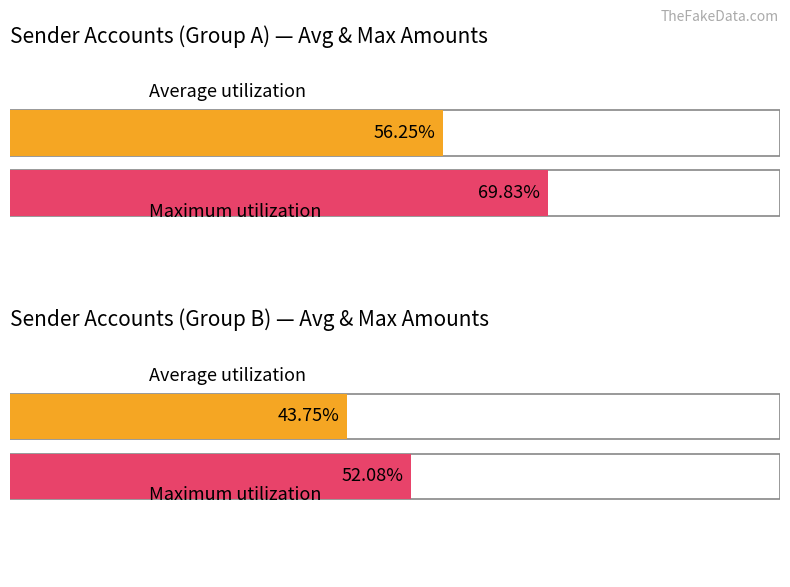

At 4559, list the series in order from smallest to largest.

Average utilization, Maximum utilization